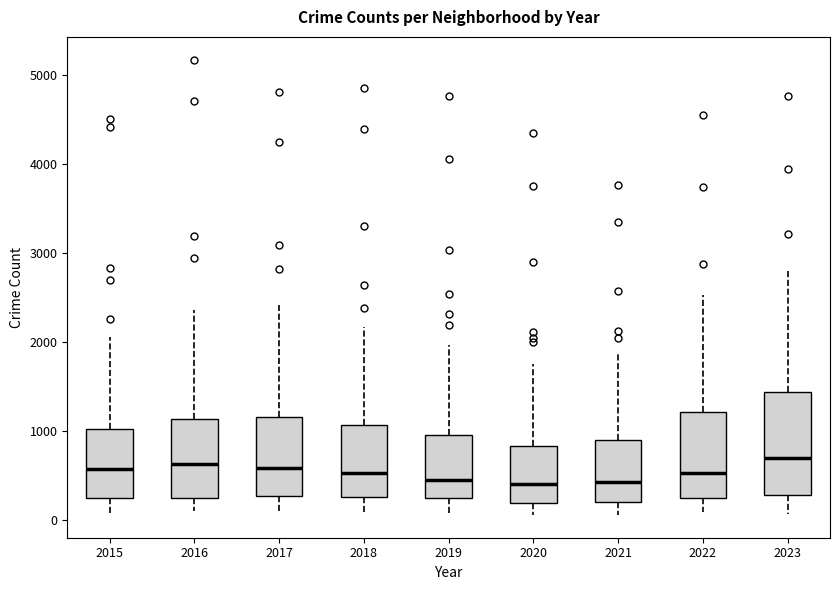

Reading left to right, read every box against the y-axis: the position of its median line, the range the box covers, and the ends of its whiskers. The values are not printed on the chart, so give them approximately, as read against the axis.

2015: median 600, box 200 to 1000, whiskers 100 to 2100
2016: median 600, box 200 to 1100, whiskers 100 to 2400
2017: median 600, box 300 to 1200, whiskers 100 to 2400
2018: median 500, box 300 to 1100, whiskers 100 to 2200
2019: median 500, box 200 to 1000, whiskers 100 to 2000
2020: median 400, box 200 to 800, whiskers 100 to 1800
2021: median 400, box 200 to 900, whiskers 100 to 1900
2022: median 500, box 200 to 1200, whiskers 100 to 2500
2023: median 700, box 300 to 1400, whiskers 100 to 2800